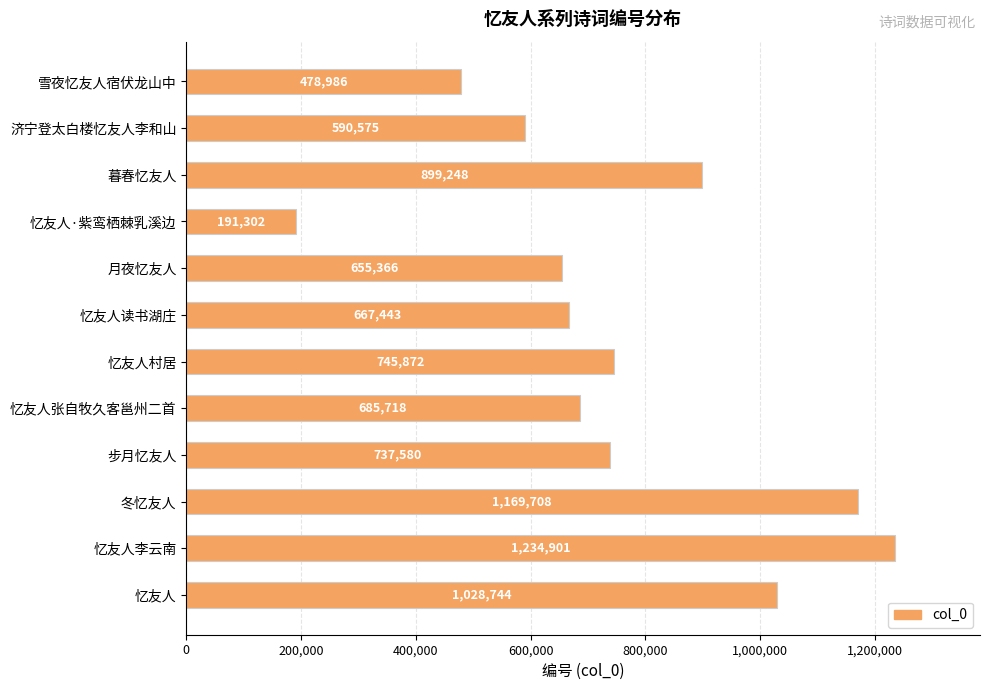

The value at 月夜忆友人 is 411484. True or false?

False